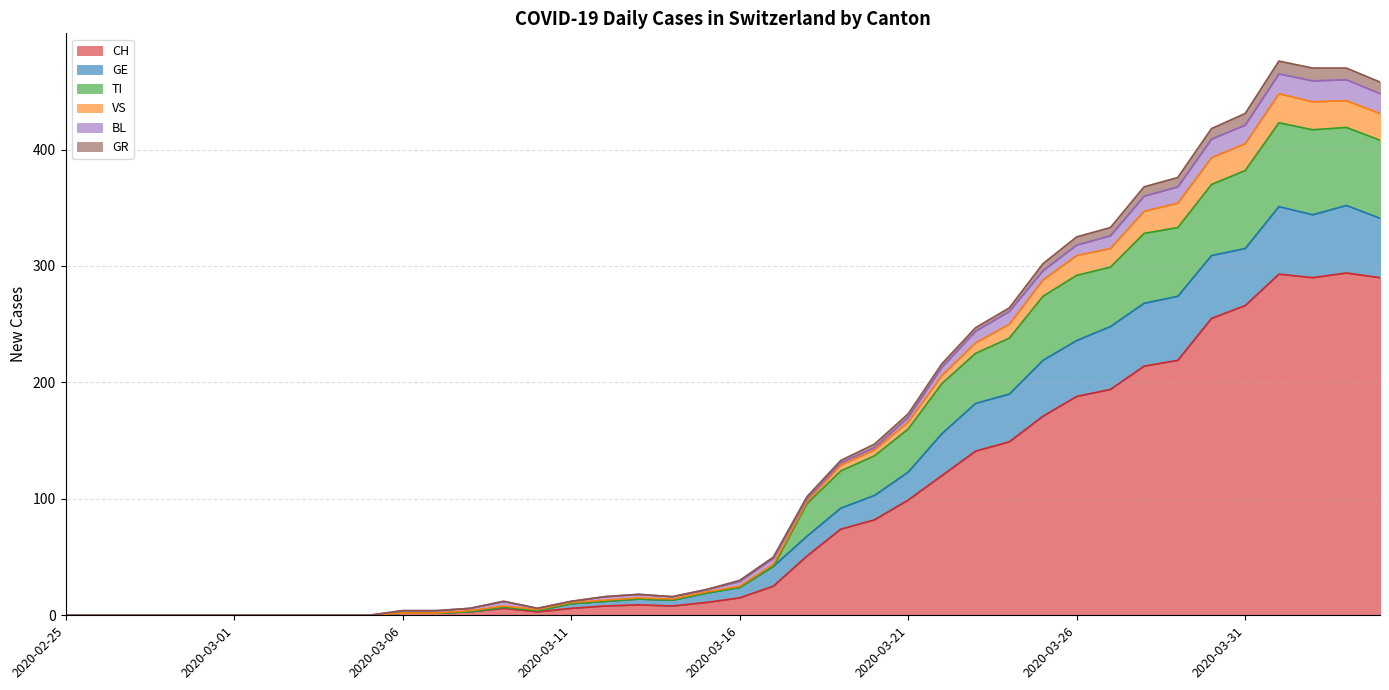

What is the highest value of the CH series?

294